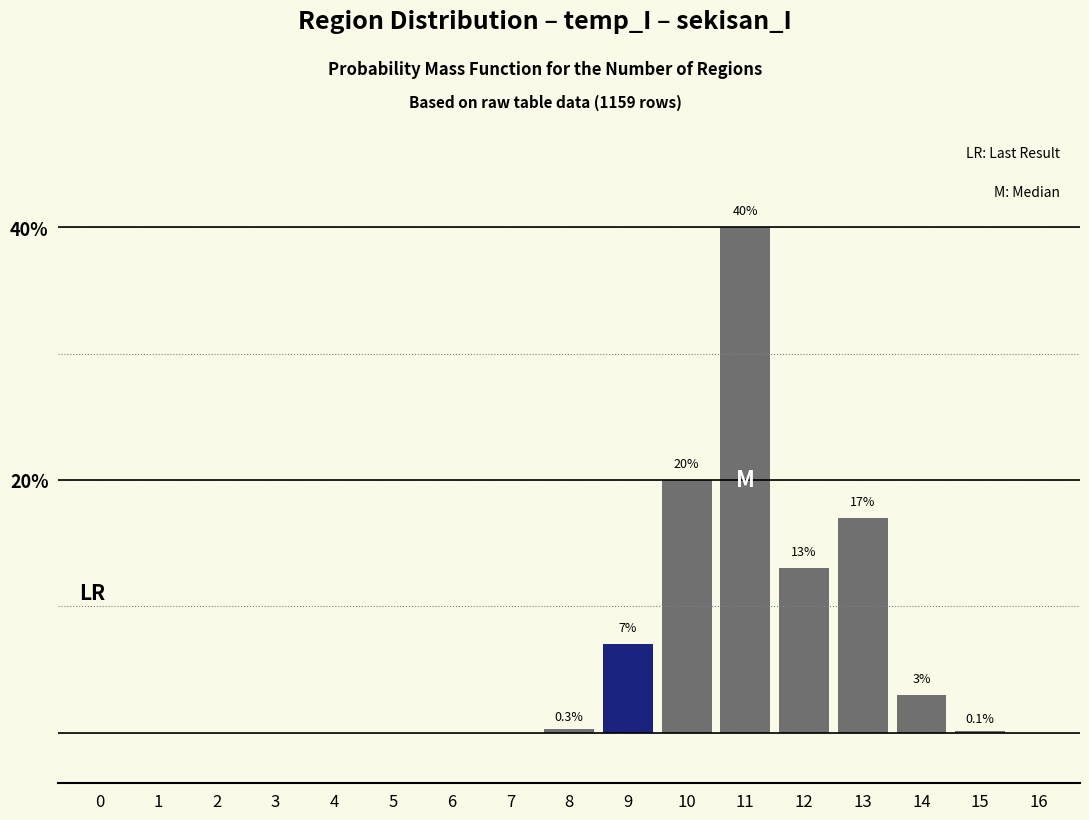

The chart shows a value of -14.7 at 3. True or false?

False